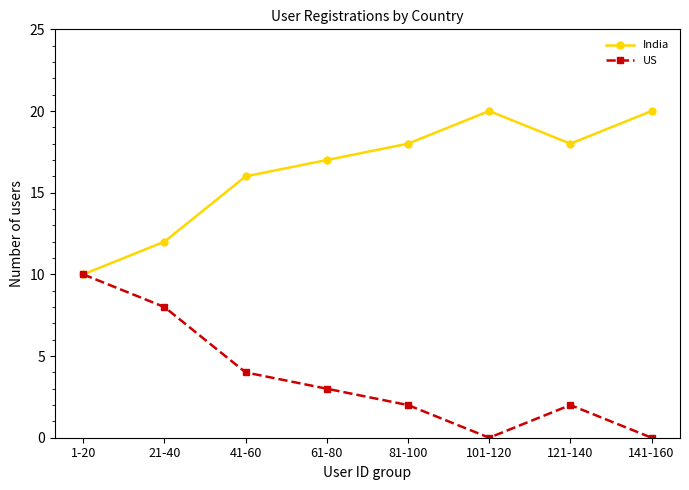

Where is the first local minimum for India?

121-140